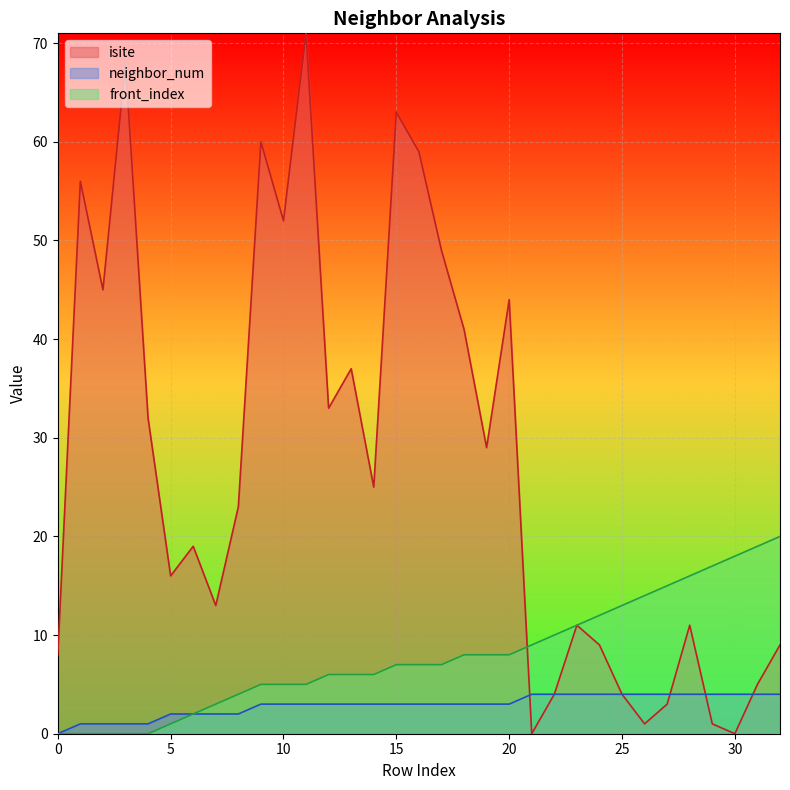

Rank the series by their average value, from highest to lowest.

isite, front_index, neighbor_num